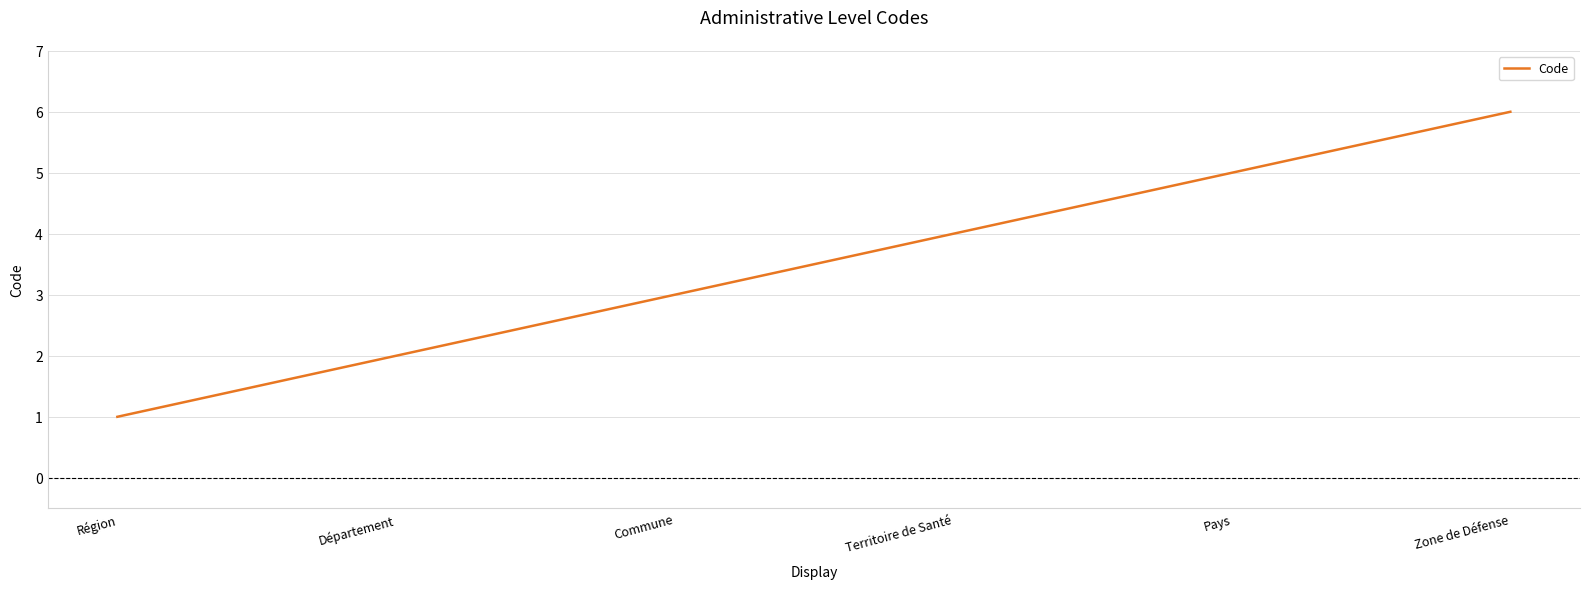

Count the number of data series in this chart.

1